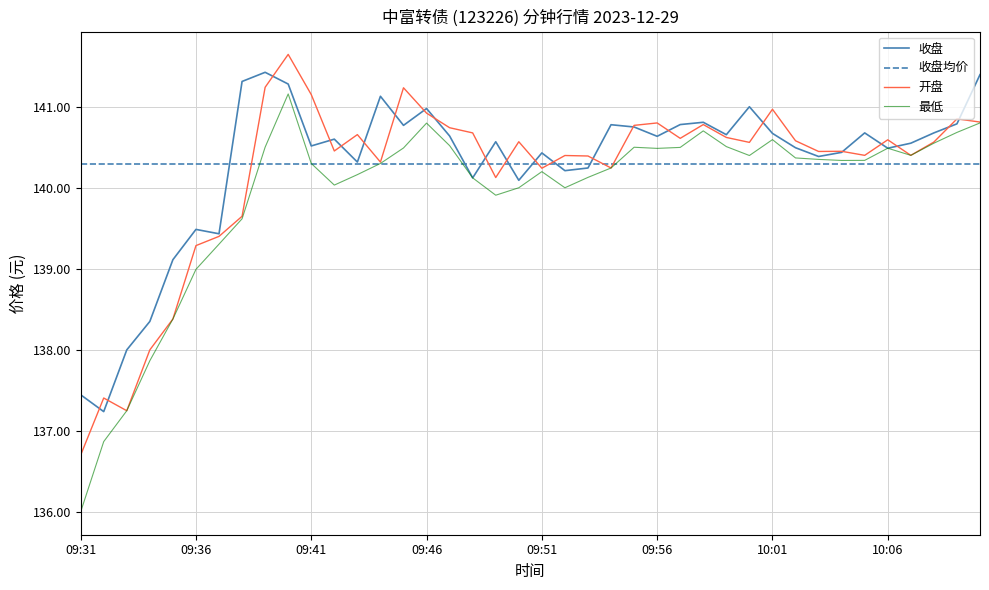

At which category is the sum across all series the highest?

09:40